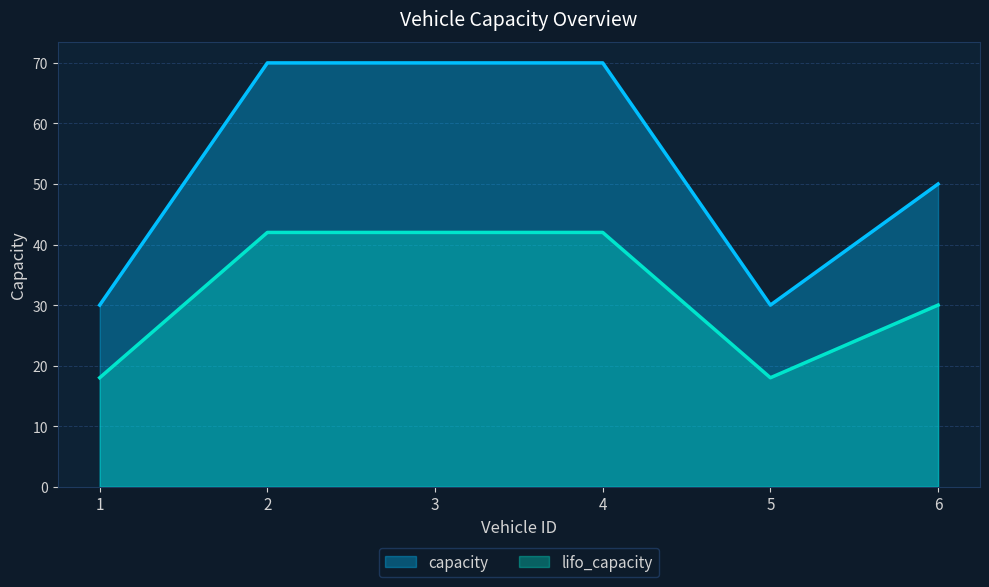

How many lines are shown in the chart?

2